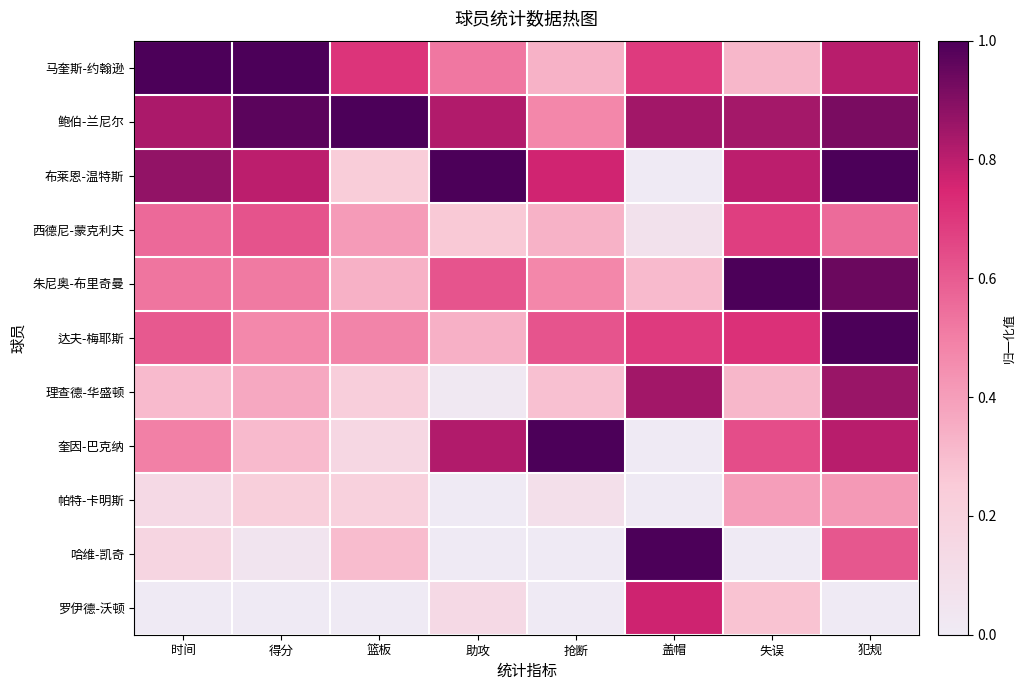

List the series in order of their peak value, highest first.

马奎斯-约翰逊, 鲍伯-兰尼尔, 布莱恩-温特斯, 朱尼奥-布里奇曼, 达夫-梅耶斯, 奎因-巴克纳, 哈维-凯奇, 理查德-华盛顿, 罗伊德-沃顿, 西德尼-蒙克利夫, 帕特-卡明斯